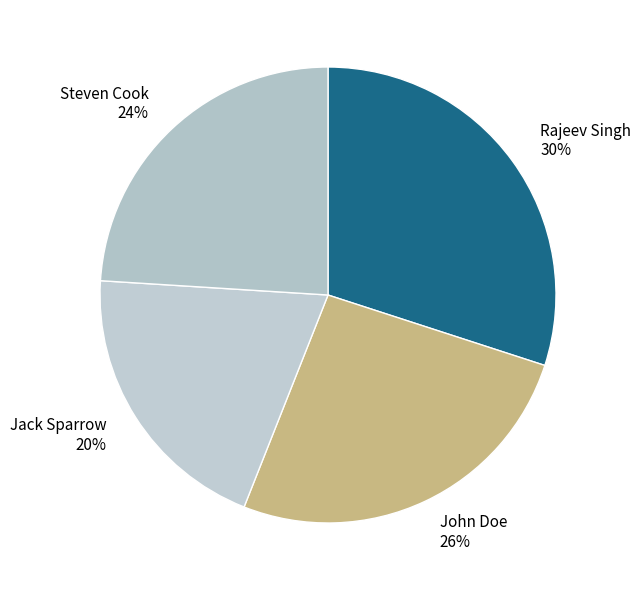

True or false: Steven Cook accounts for 31% of the total.

False